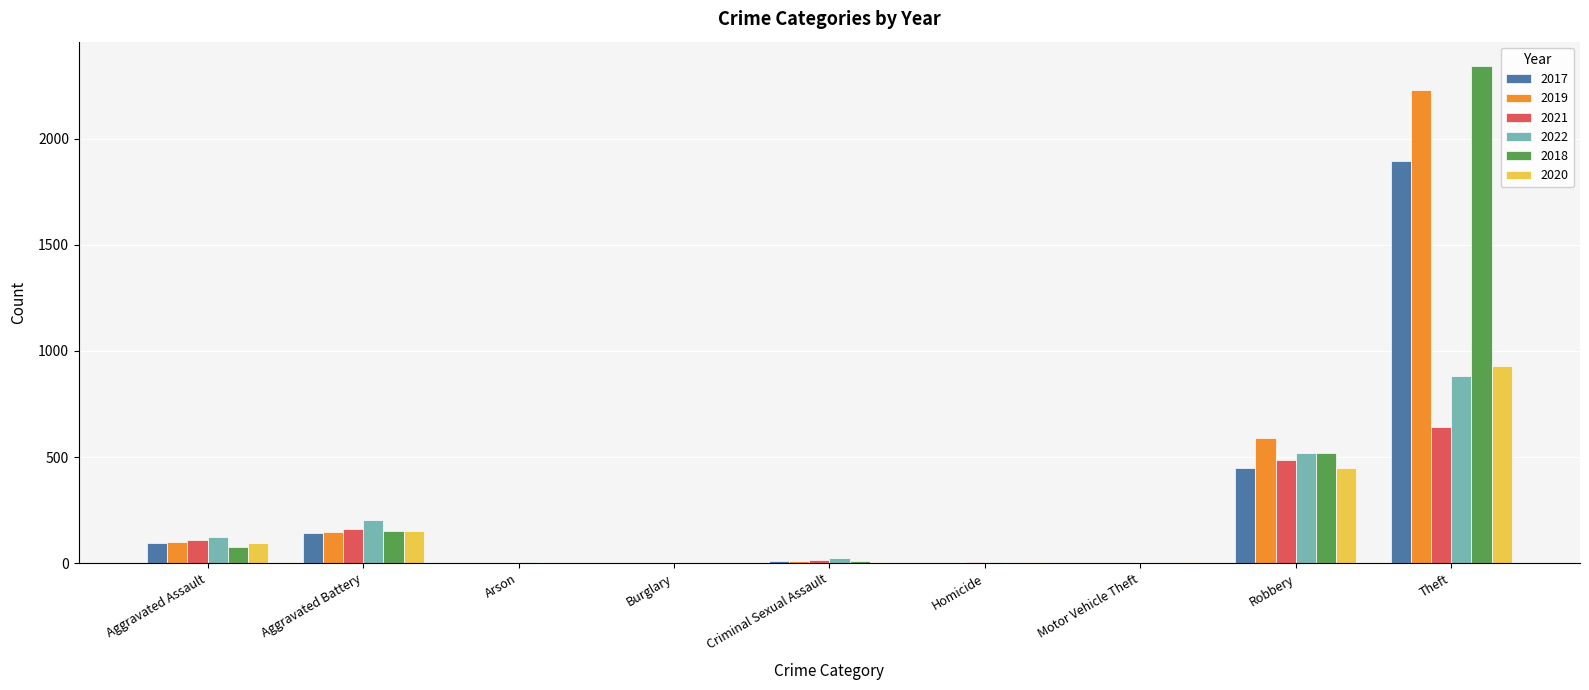

At which category is the sum across all series the highest?

Theft